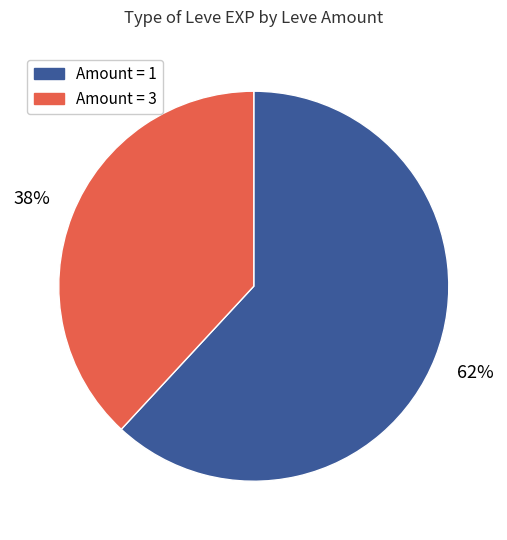

Is there any slice that represents more than half of the pie?

Yes